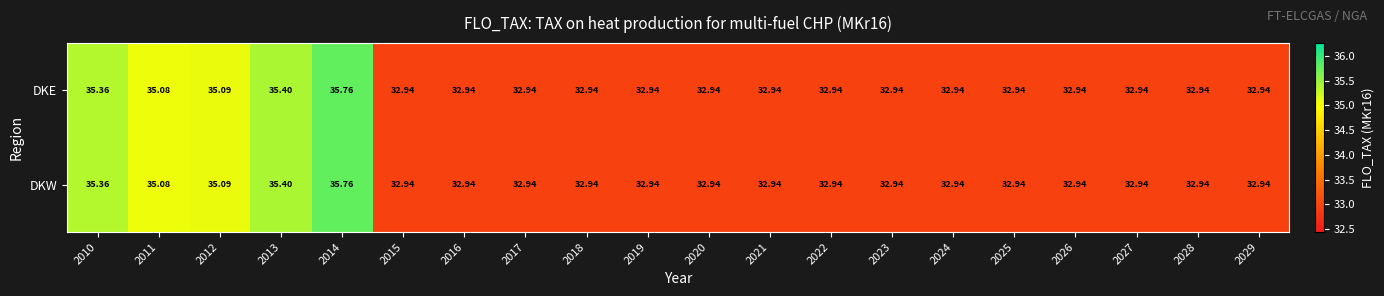

What is the total value across all series at 2012?

70.2